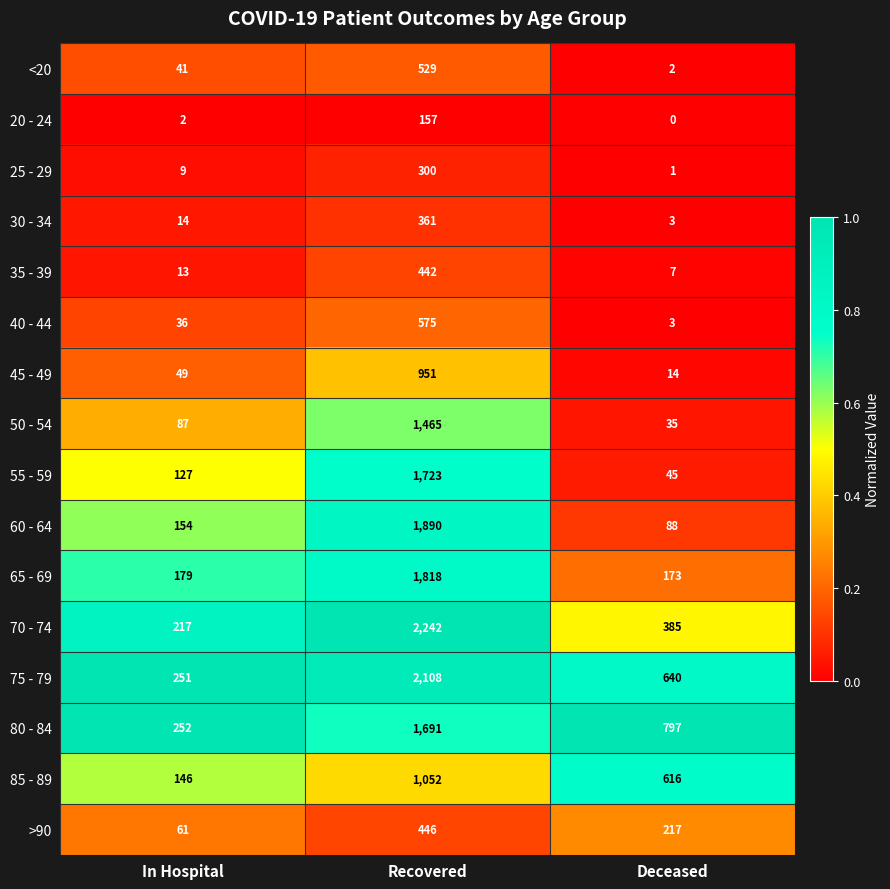

Which label corresponds to the smallest value in the chart?

Deceased